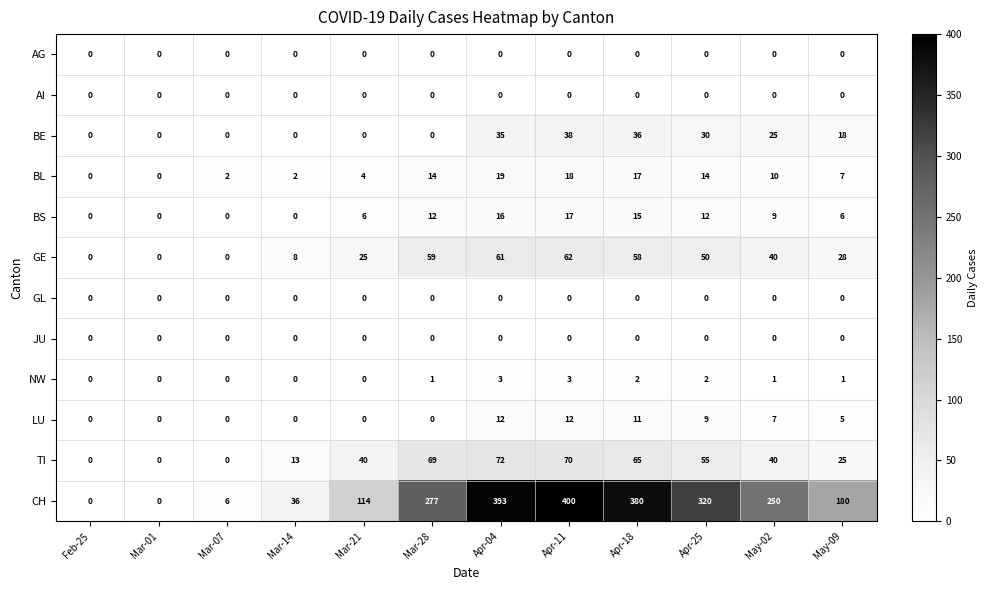

The GL series shows 0 at Apr-25. True or false?

True